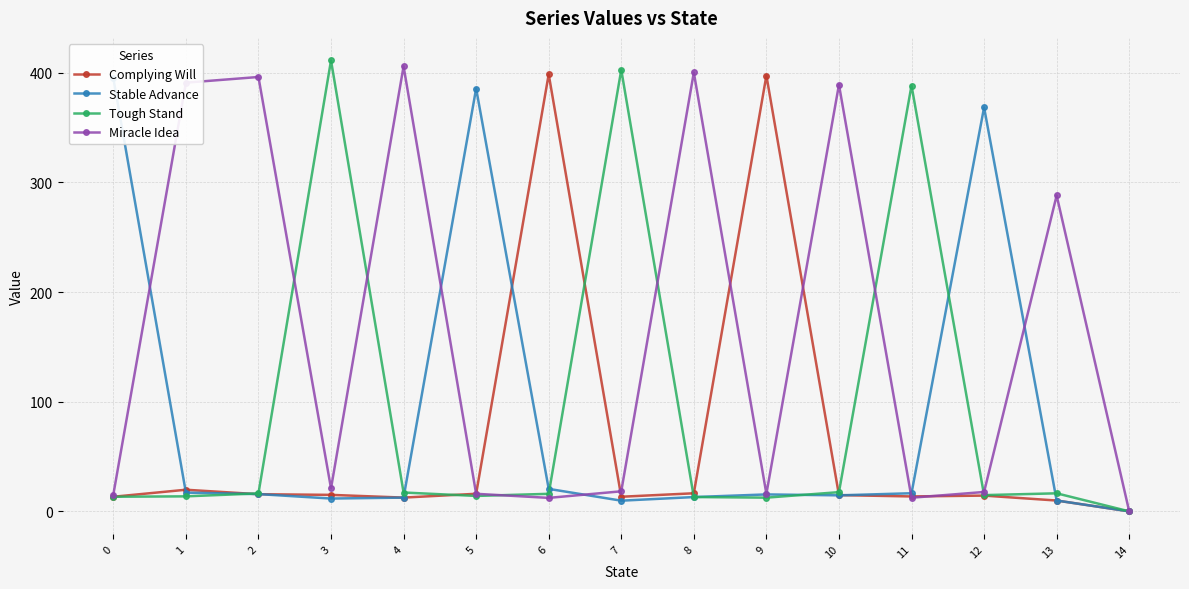

Is it true that Complying Will equals 8.7 at 0?

False